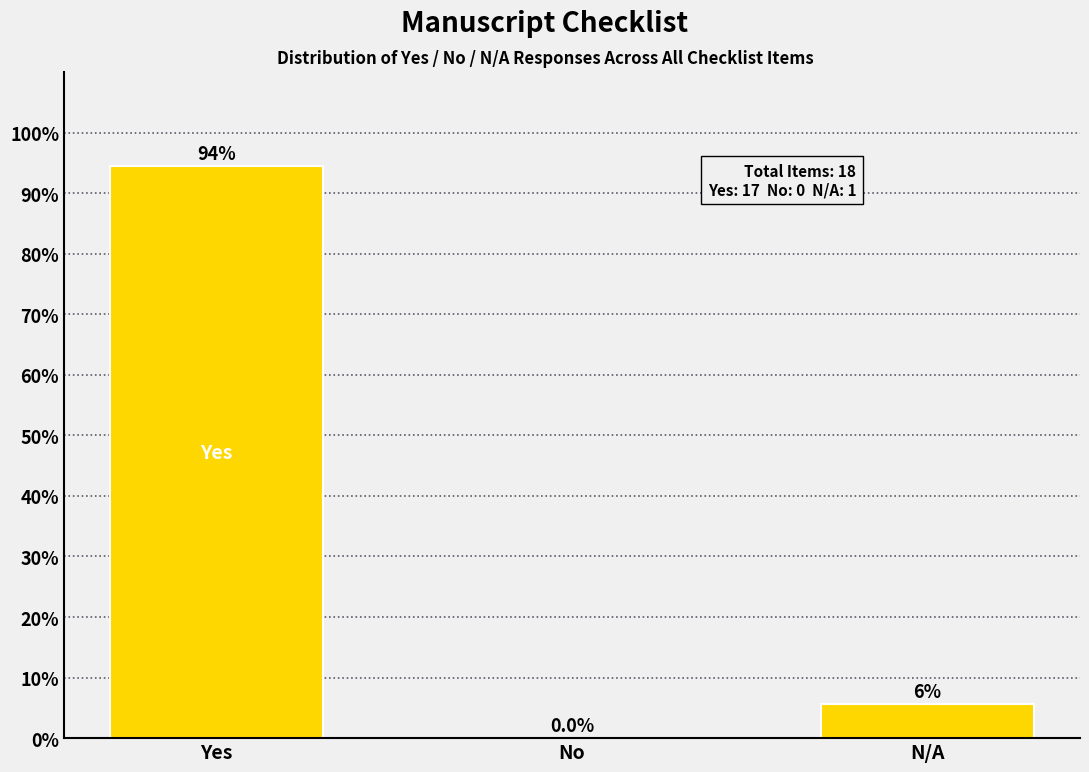

True or false: the data shows 94.4 at Yes.

True